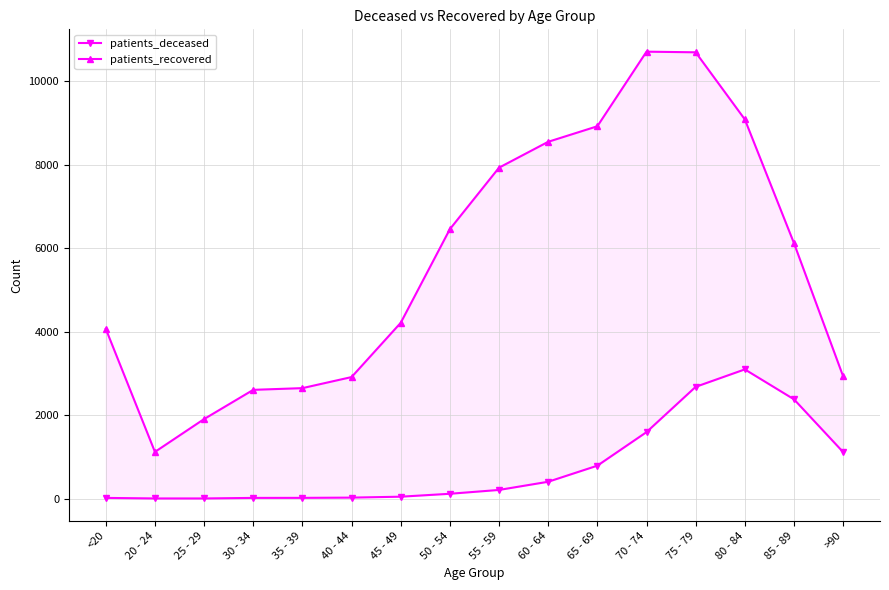

What is the highest value of the patients_deceased series?

3095